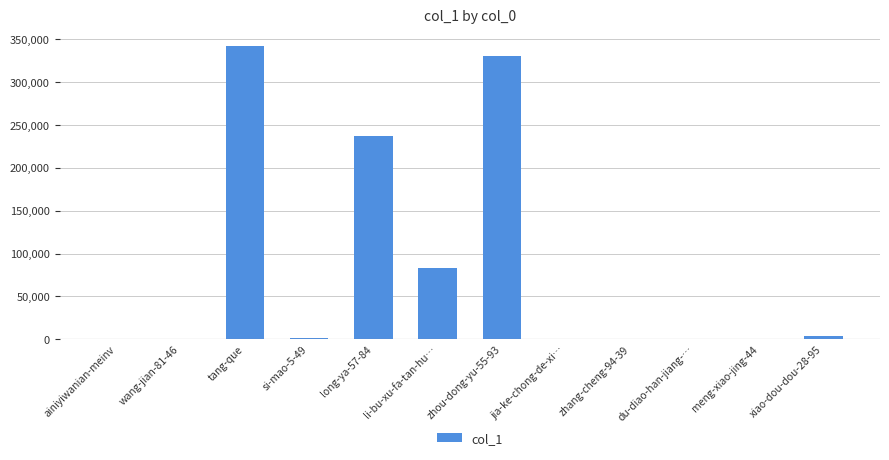

The chart shows a value of 189067 at tang-que. True or false?

False